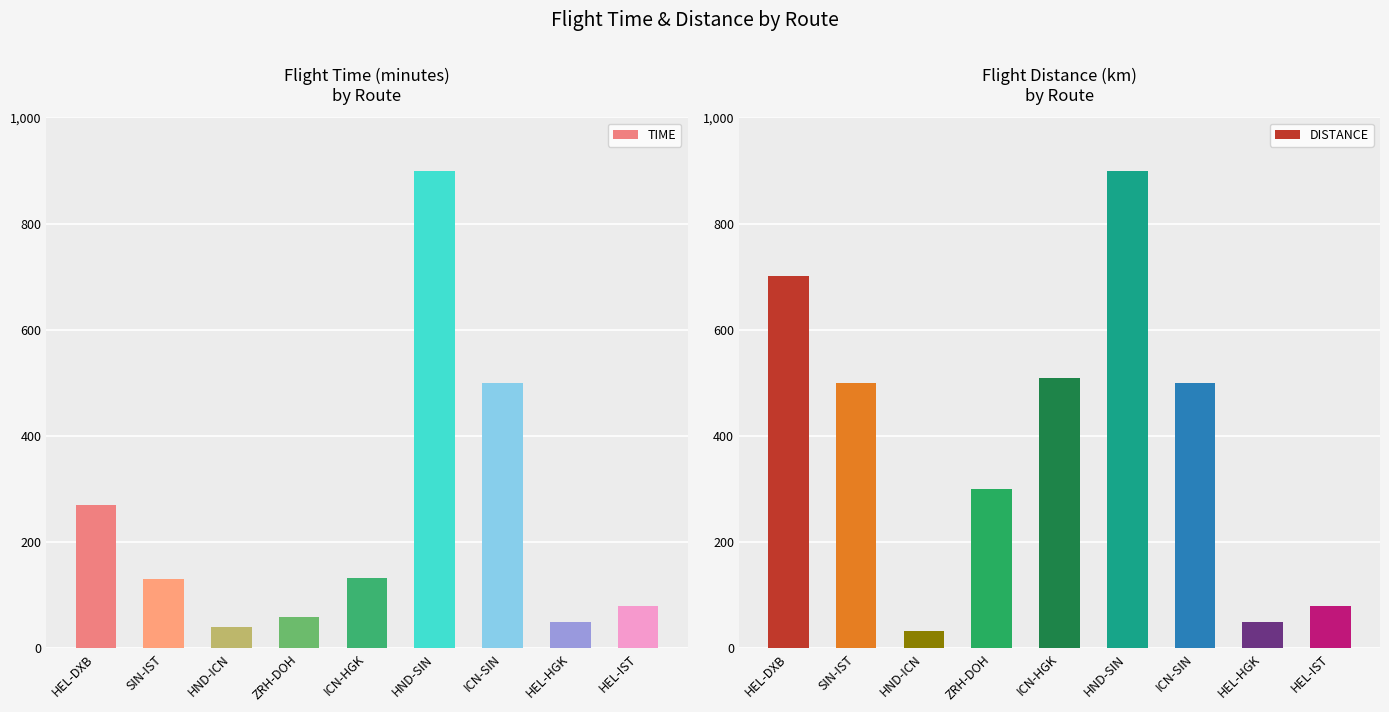

What is the total value across all series at HEL-DXB?

972